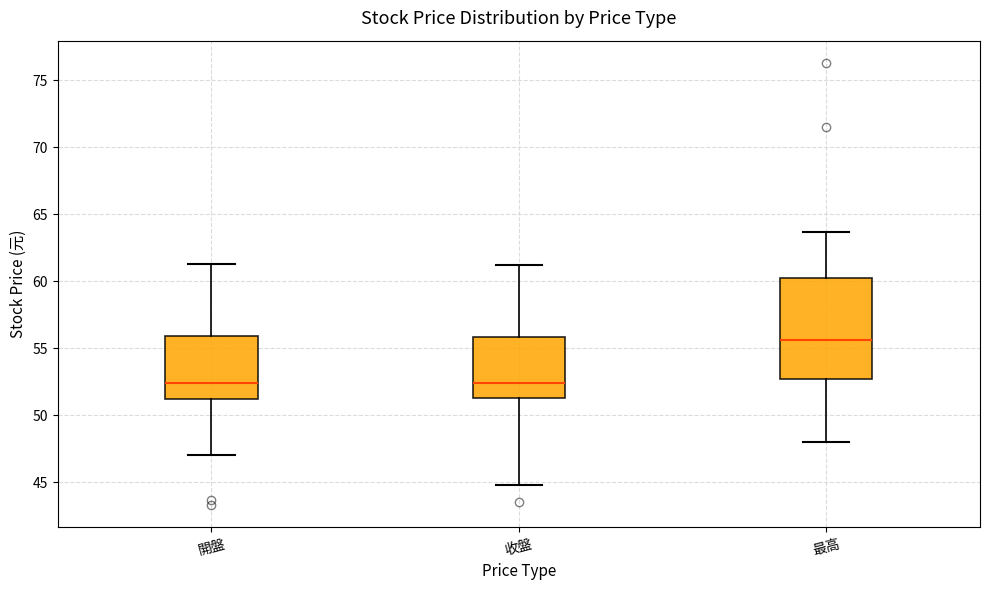

Reading left to right, read every box against the y-axis: the position of its median line, the range the box covers, and the ends of its whiskers. The values are not printed on the chart, so give them approximately, as read against the axis.

開盤: median 52.5, box 51.0 to 56.0, whiskers 47.0 to 61.5
收盤: median 52.5, box 51.5 to 56.0, whiskers 45.0 to 61.0
最高: median 55.5, box 52.5 to 60.0, whiskers 48.0 to 63.5